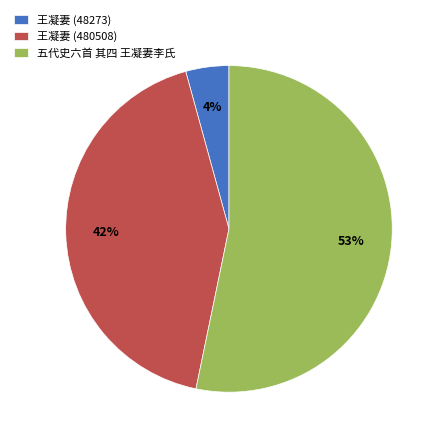

Do 五代史六首 其四 王凝妻李氏 and 王凝妻 (480508) together represent more than half of the pie?

Yes